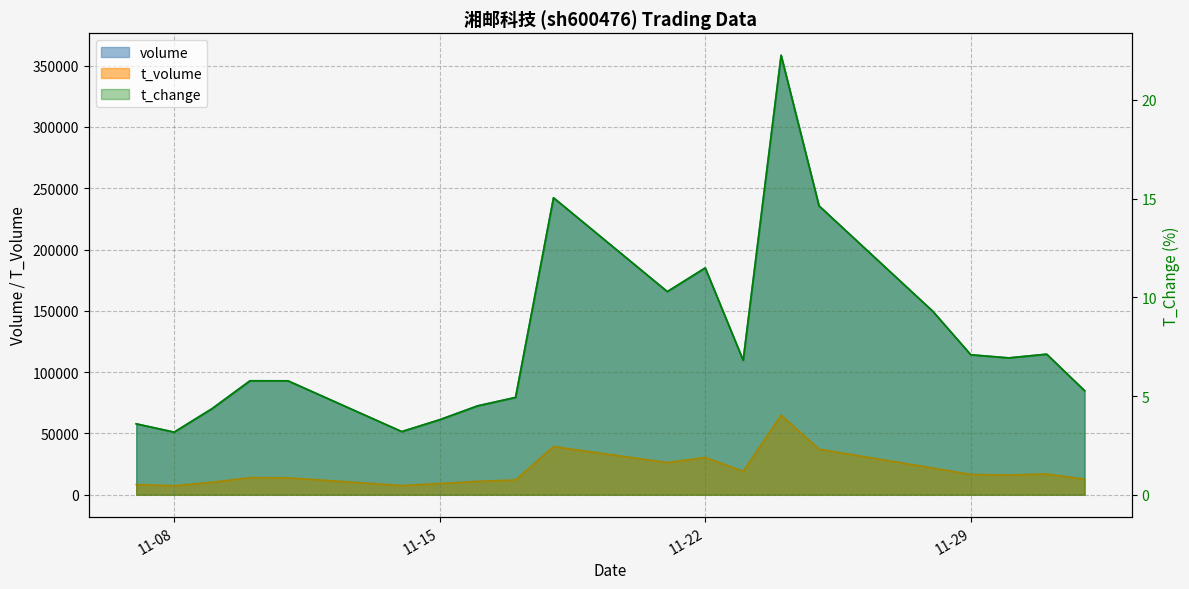

True or false: t_volume and volume cross at least once.

False